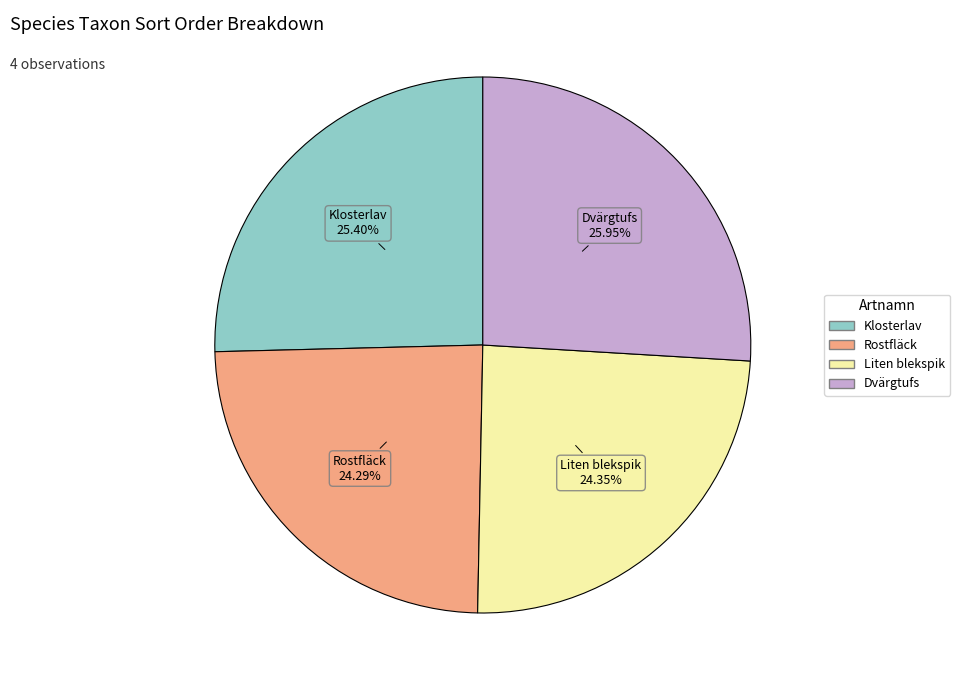

What percentage do Rostfläck and Liten blekspik together represent?

48.6%